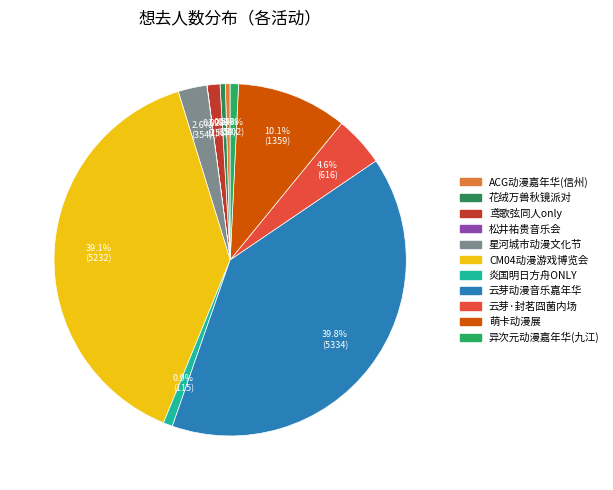

What is the largest slice in the pie chart?

南昌·云芽动漫音乐嘉年华